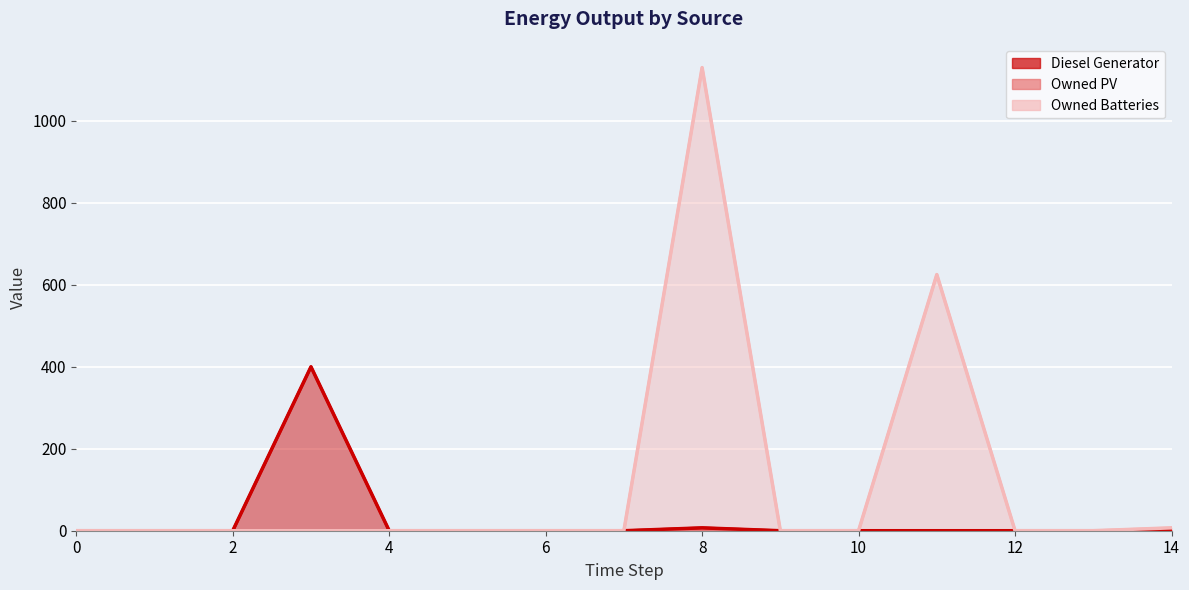

Which series has the largest total across all categories?

Owned Batteries